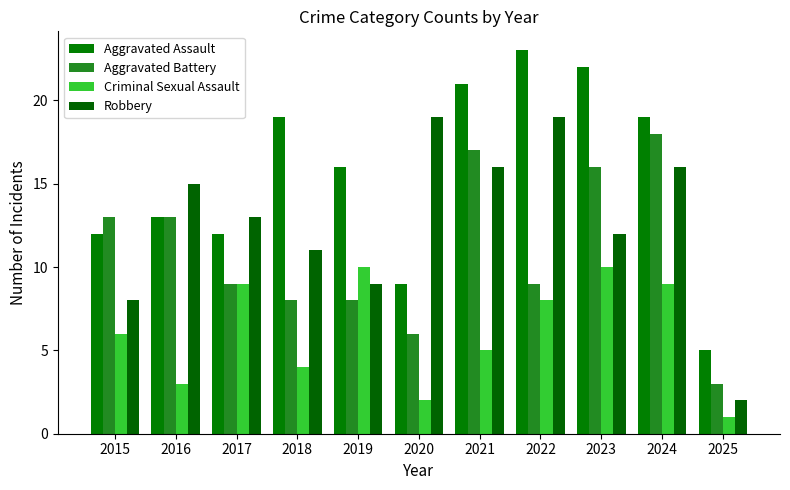

What is the total value across all series at 2023?

60